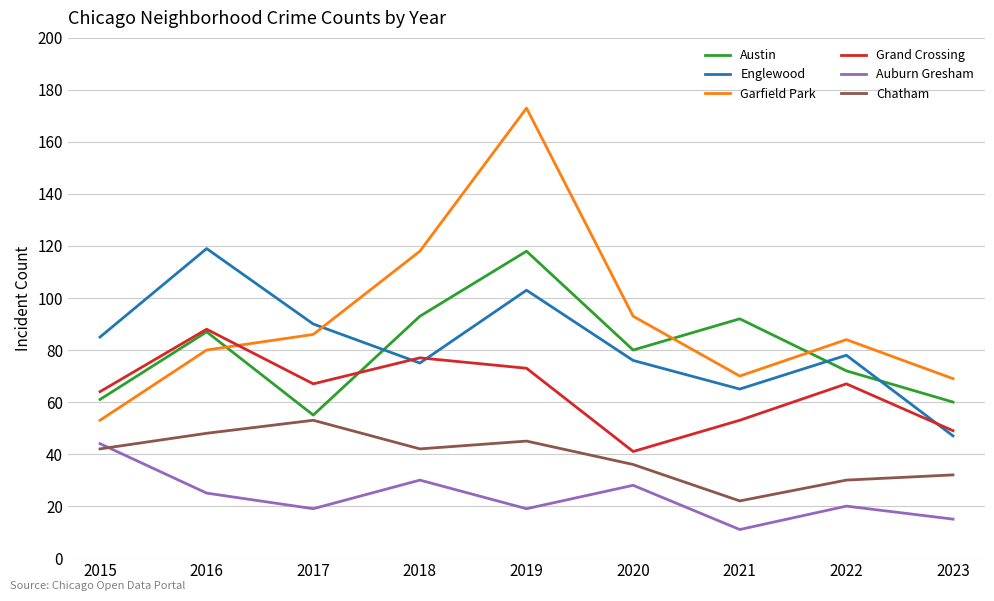

Reading left to right, transcribe all the data shown in this chart.

Austin: 2015=61	2016=87	2017=55	2018=93	2019=118	2020=80	2021=92	2022=72	2023=60
Englewood: 2015=85	2016=119	2017=90	2018=75	2019=103	2020=76	2021=65	2022=78	2023=47
Garfield Park: 2015=53	2016=80	2017=86	2018=118	2019=173	2020=93	2021=70	2022=84	2023=69
Grand Crossing: 2015=64	2016=88	2017=67	2018=77	2019=73	2020=41	2021=53	2022=67	2023=49
Auburn Gresham: 2015=44	2016=25	2017=19	2018=30	2019=19	2020=28	2021=11	2022=20	2023=15
Chatham: 2015=42	2016=48	2017=53	2018=42	2019=45	2020=36	2021=22	2022=30	2023=32